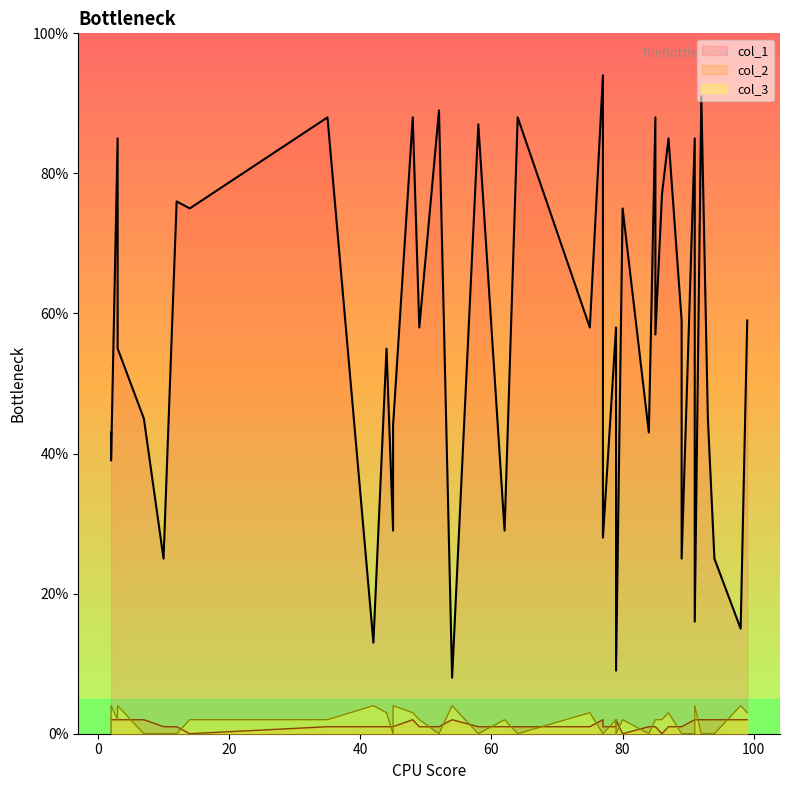

True or false: col_1 has more than 2 interior local peaks.

True